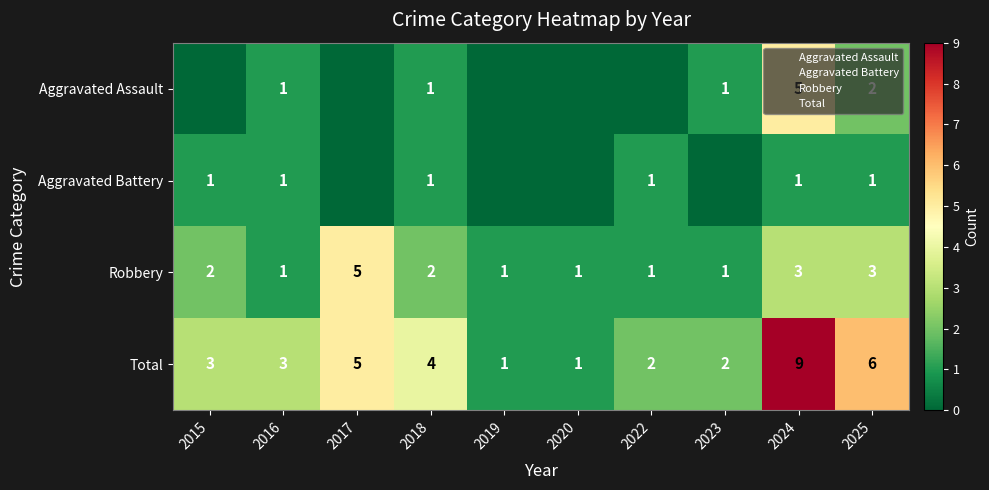

Between 2018 and 2017, which is larger?

2018